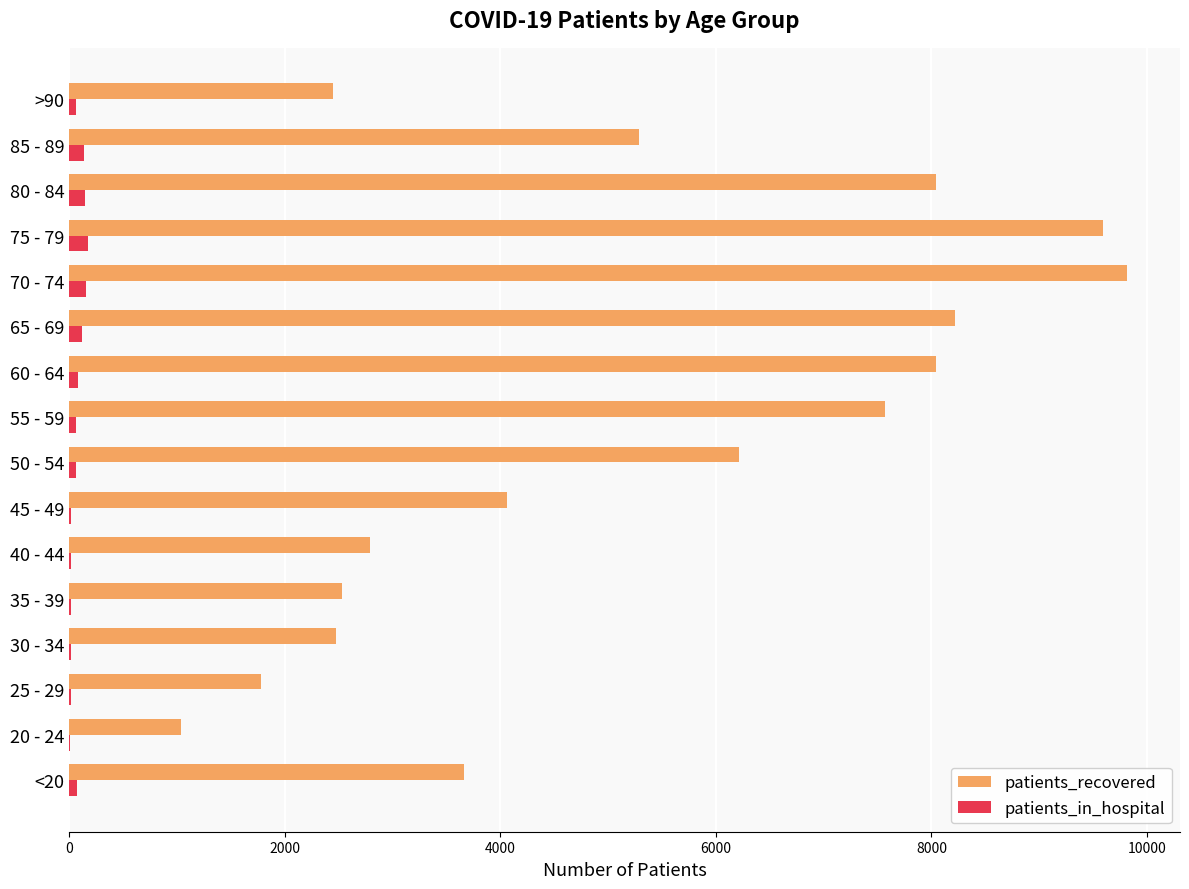

Is the value of patients_in_hospital at 45 - 49 greater than the value of patients_recovered at 30 - 34?

No